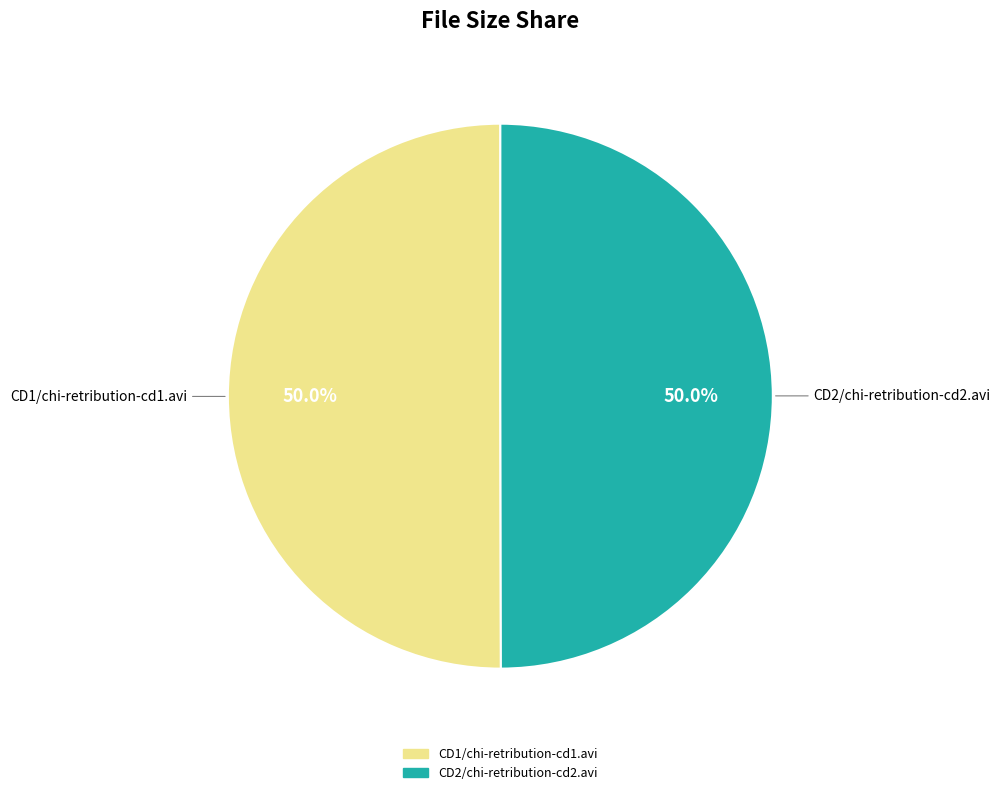

What portion of the pie excludes CD2/chi-retribution-cd2.avi?

50.0%